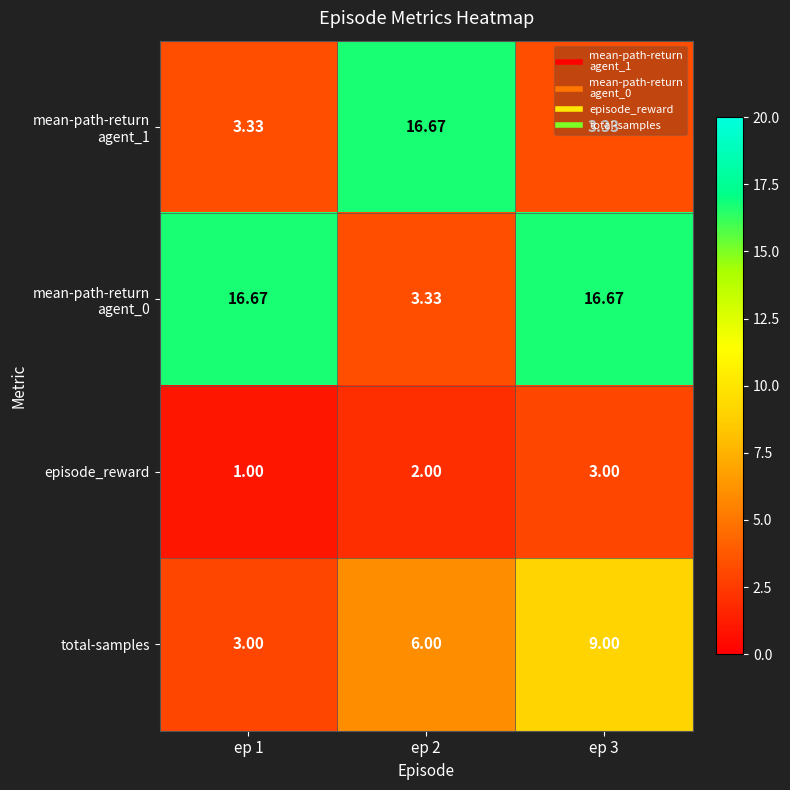

Between ep 1 and ep 3, which series saw the biggest shift?

total-samples